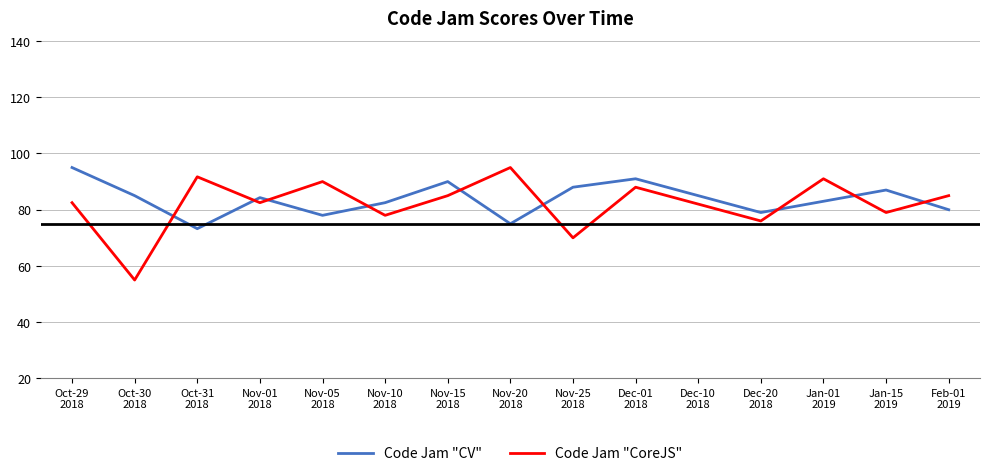

What is the difference between the second highest and minimum values in the Code Jam "CoreJS" series?

36.7